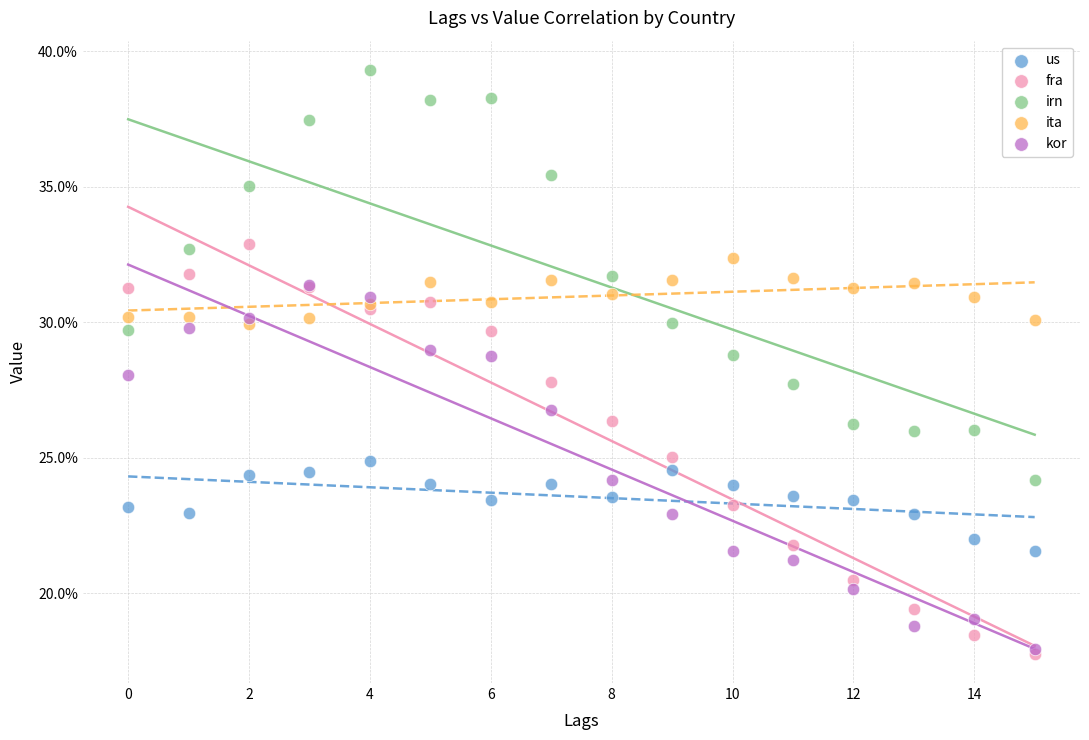

Which series contains the highest Y value?

irn